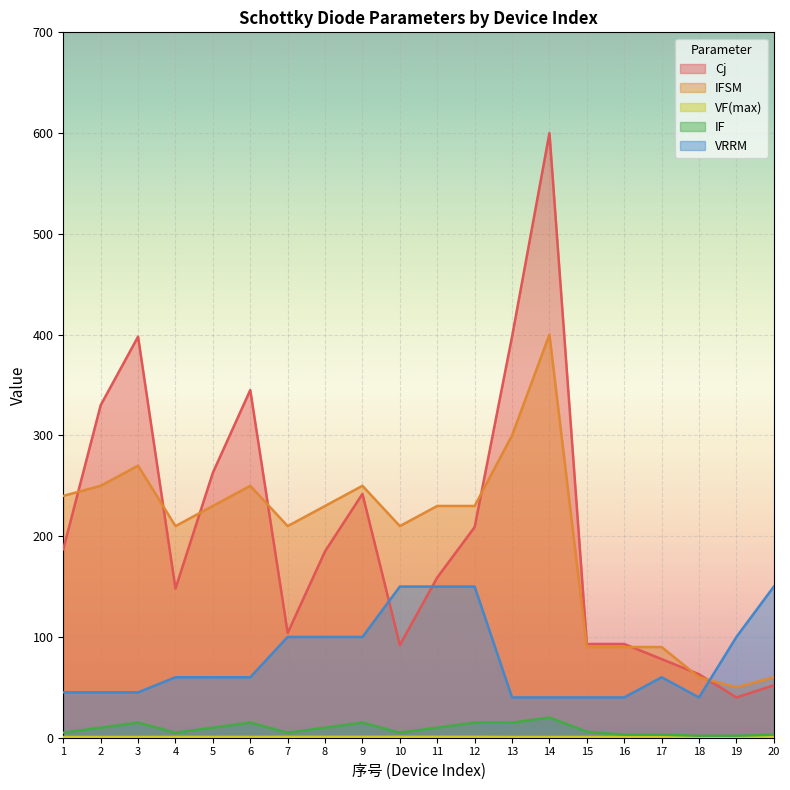

How many lines are shown in the chart?

5